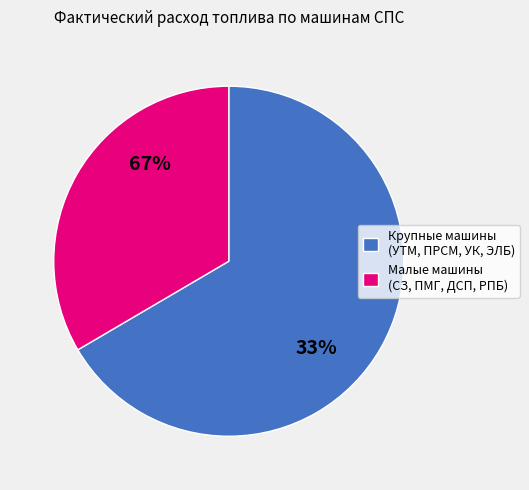

Is it true that ЭЛБ-4 № 40 is 1% of the pie?

False